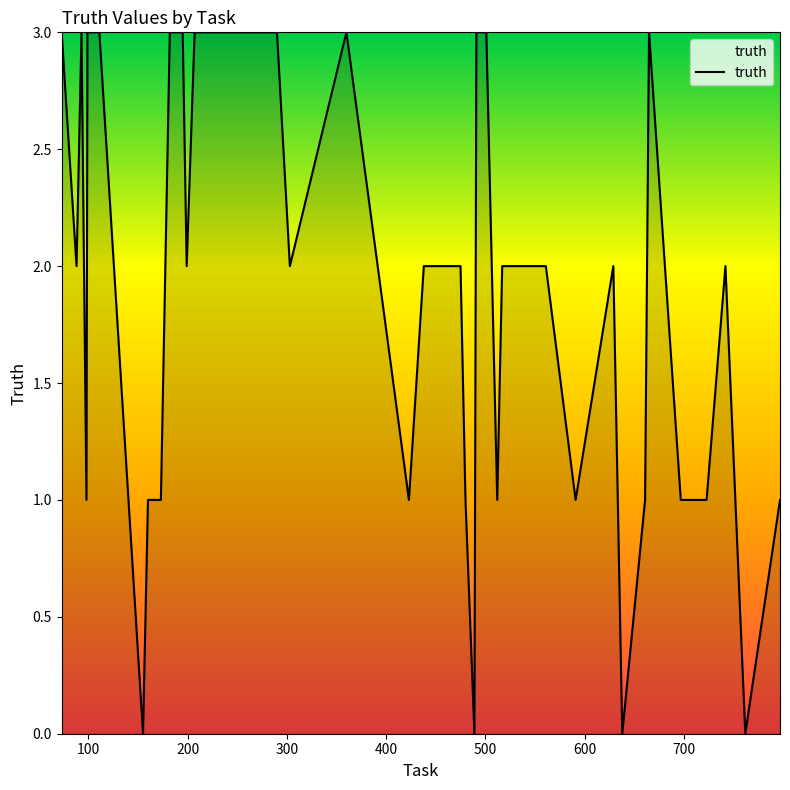

What is the maximum value shown in the chart?

3